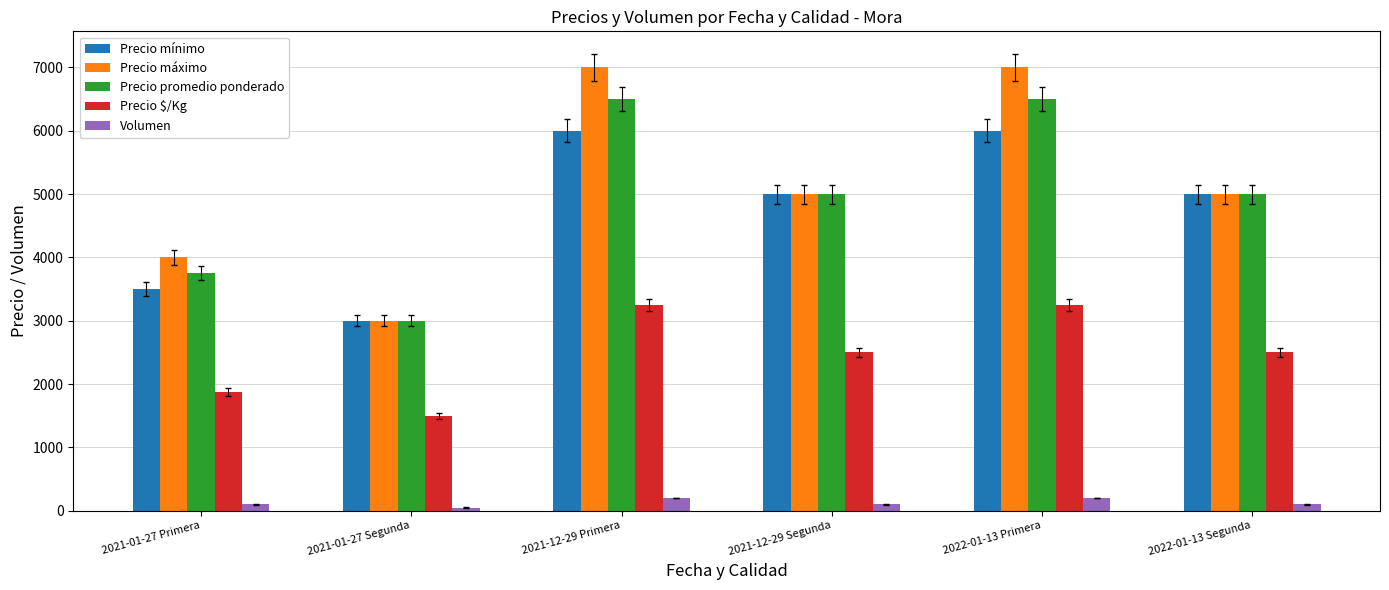

Reading left to right, extract all data points from this chart.

Precio mínimo: 3500	3000	6000	5000	6000	5000
Precio máximo: 4000	3000	7000	5000	7000	5000
Precio promedio ponderado: 3750	3000	6500	5000	6500	5000
Precio $/Kg: 1875	1500	3250	2500	3250	2500
Volumen: 100	50	200	100	200	100